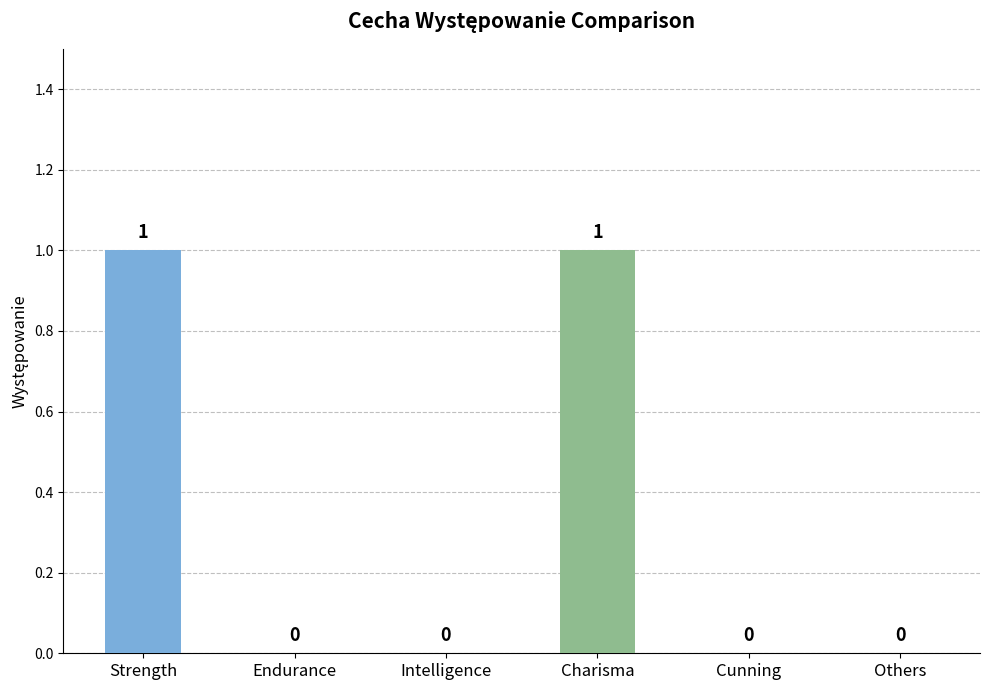

Reading left to right, list all the values displayed in this chart.

1	0	0	1	0	0